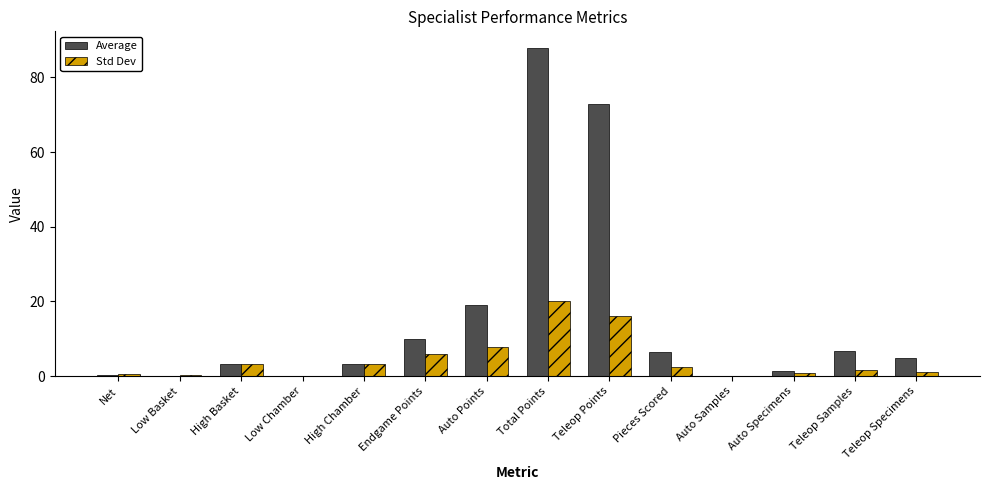

Which category has the highest value in the Std Dev series?

Total Points